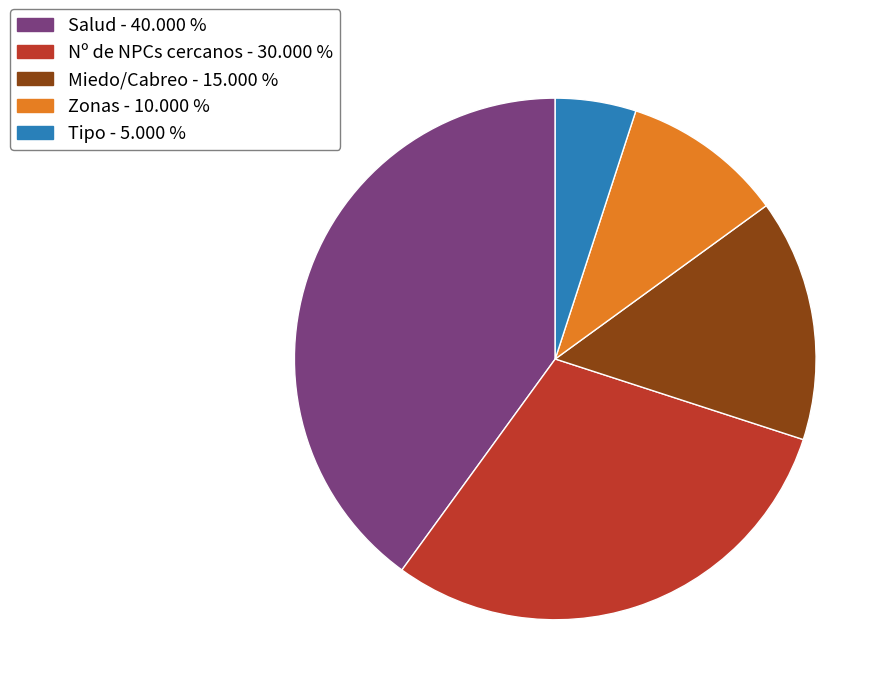

Which slice is the smallest?

Tipo